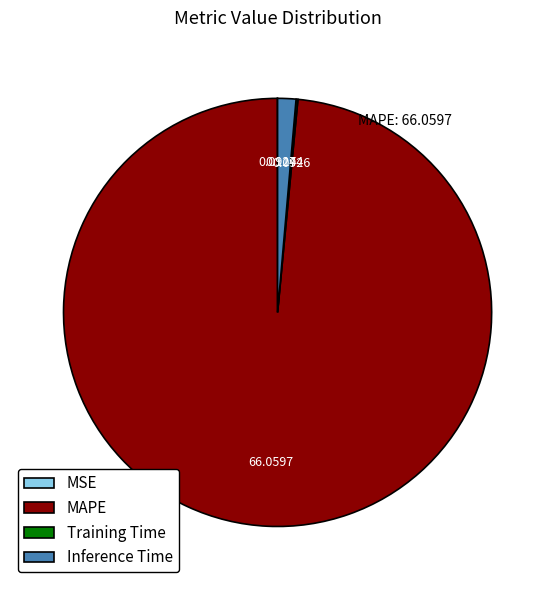

What is the largest slice in the pie chart?

MAPE